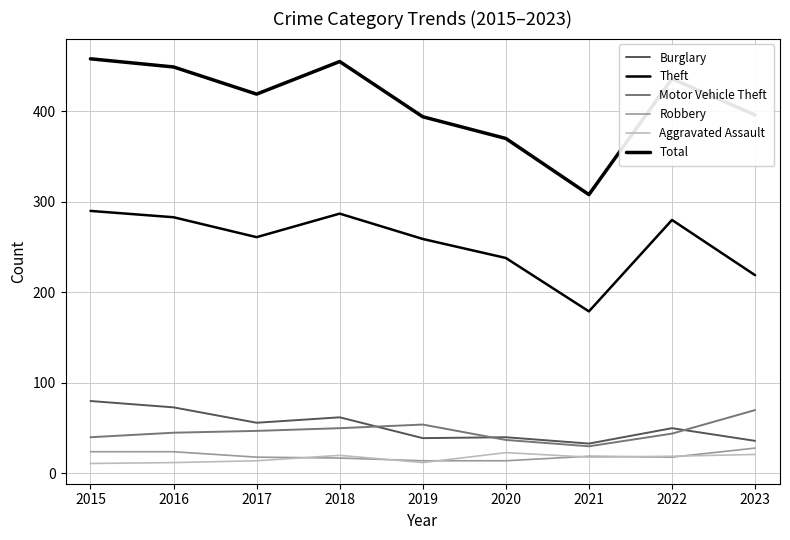

At which label does Theft first exceed 261?

2015